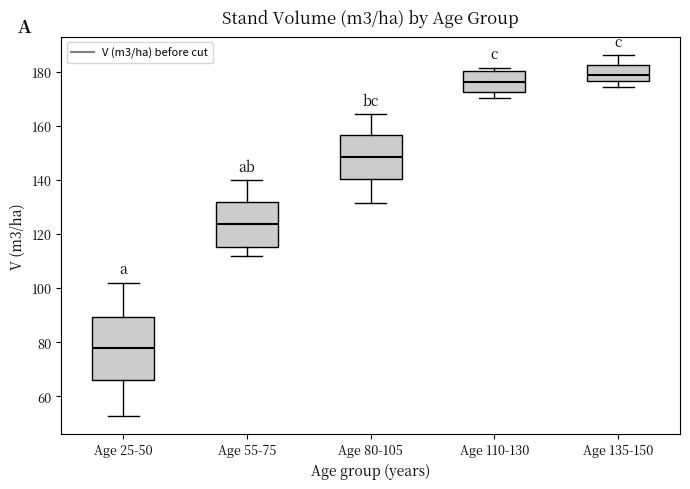

Which box has the highest median line?

Age 135-150